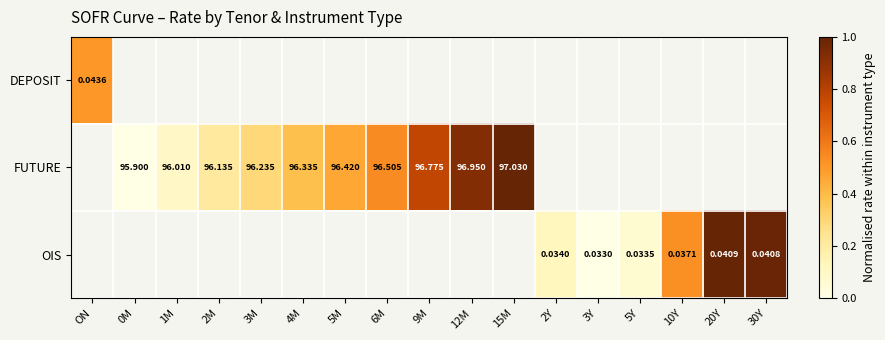

At which label does FUTURE first exceed 0?

1M